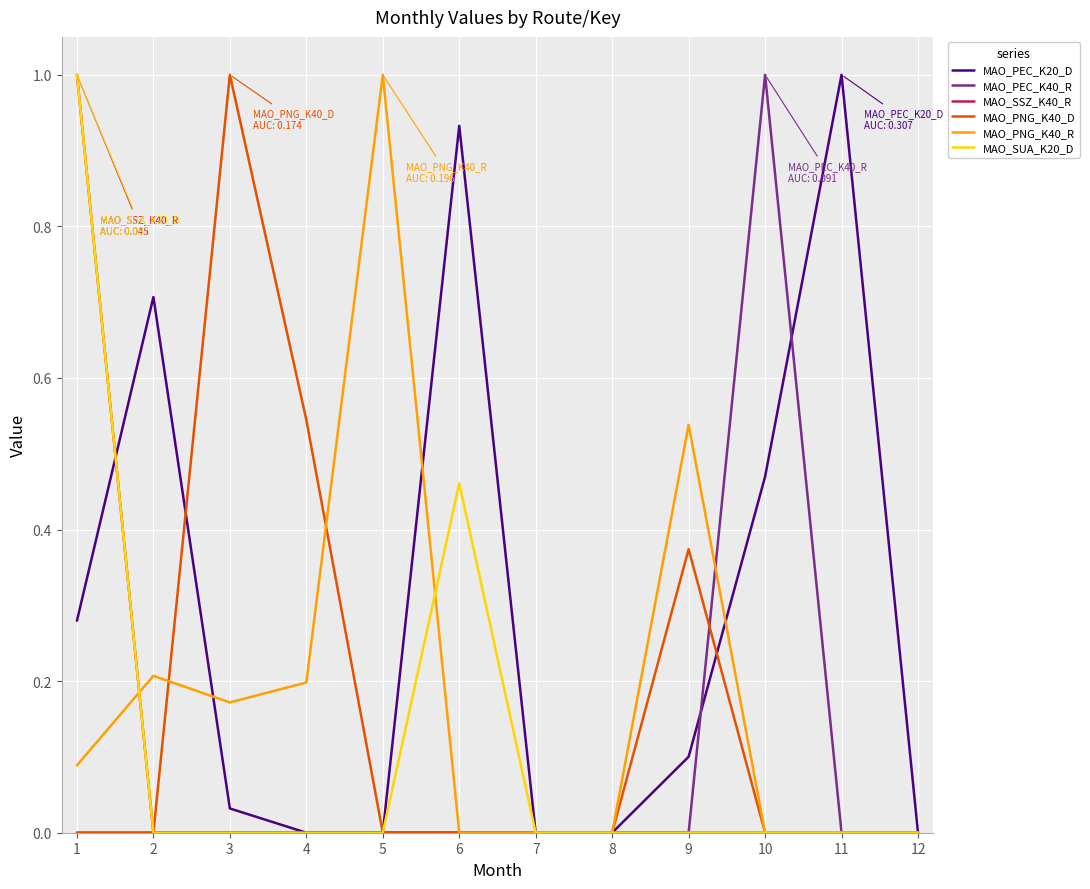

Between which two adjacent categories do MAO_PEC_K20_D and MAO_SUA_K20_D first intersect?

1 and 2